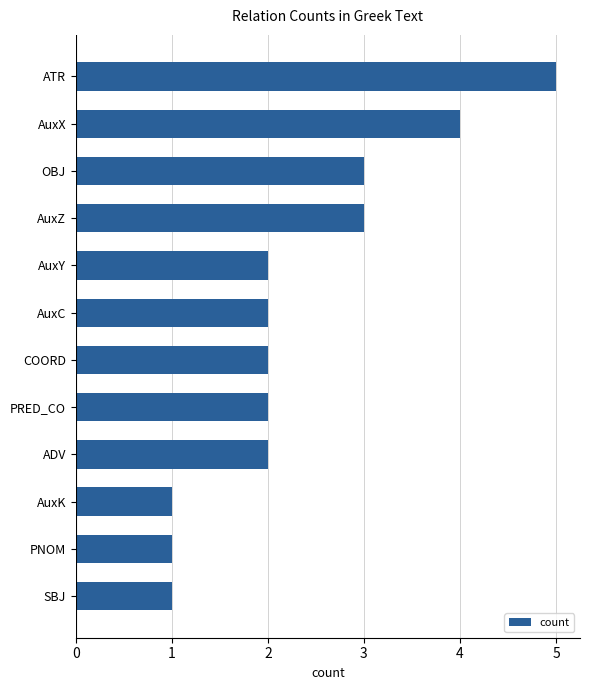

What is the difference between the maximum and minimum values?

4